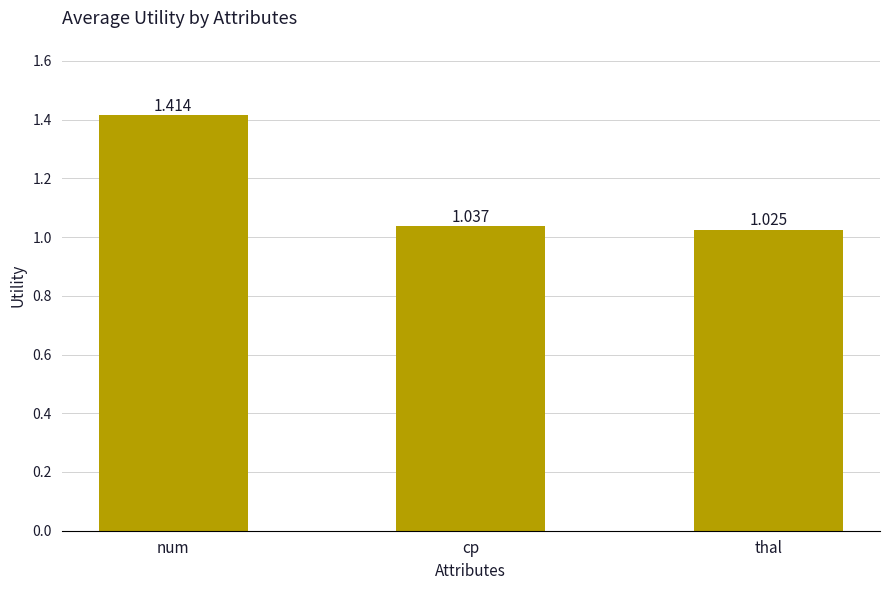

Does the chart contain any negative values?

No